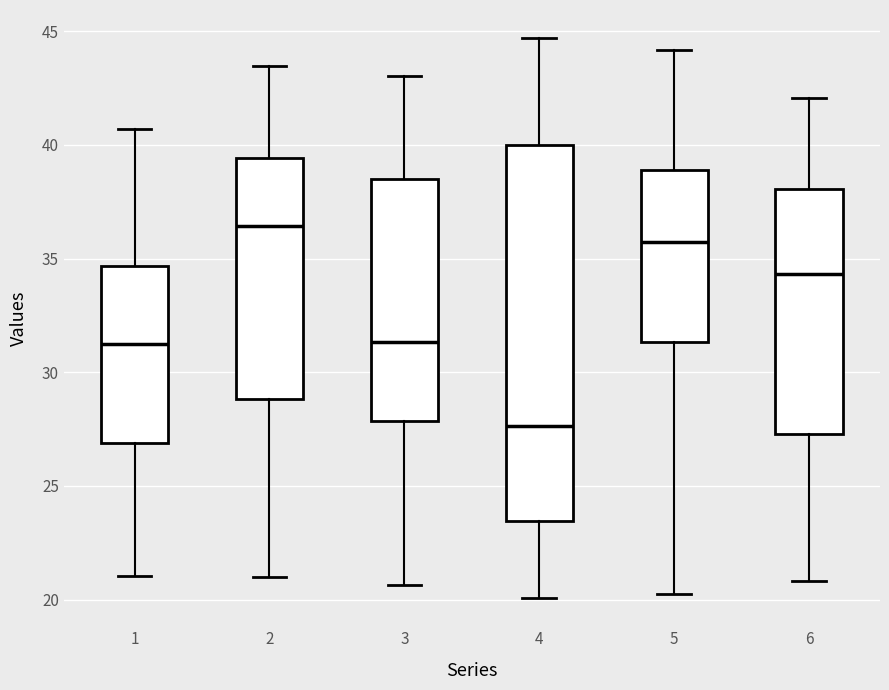

Reading left to right, transcribe this box plot: for each box, give where its median line is, the range the box spans, and where its two whiskers end, as read against the y-axis. The values are not printed on the chart, so give them approximately, as read against the axis.

1: median 31.0, box 27.0 to 34.5, whiskers 21.0 to 40.5
2: median 36.5, box 29.0 to 39.5, whiskers 21.0 to 43.5
3: median 31.5, box 28.0 to 38.5, whiskers 20.5 to 43.0
4: median 27.5, box 23.5 to 40.0, whiskers 20.0 to 44.5
5: median 35.5, box 31.5 to 39.0, whiskers 20.5 to 44.0
6: median 34.5, box 27.5 to 38.0, whiskers 21.0 to 42.0